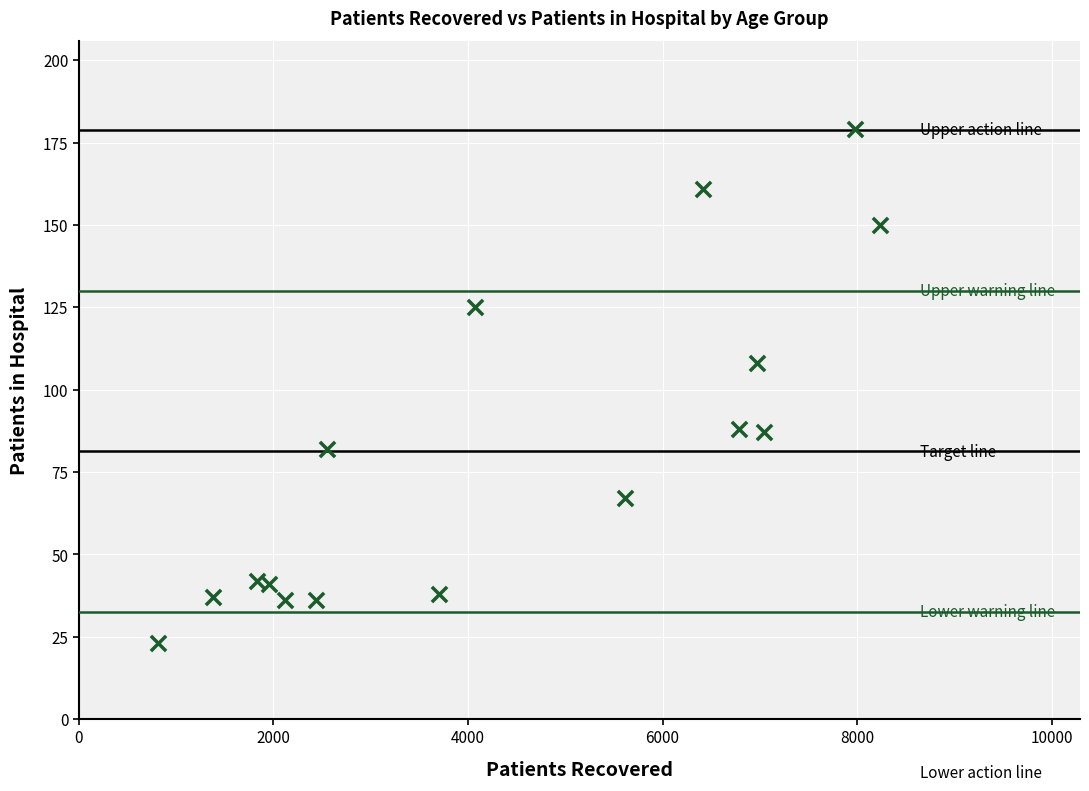

What Y value in the scatter plot is closest to 101?

108